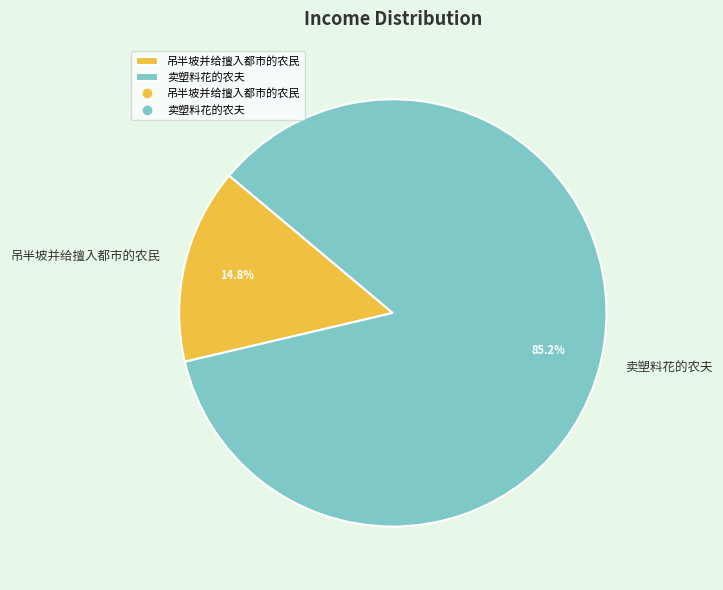

How many slices are in this pie chart?

2